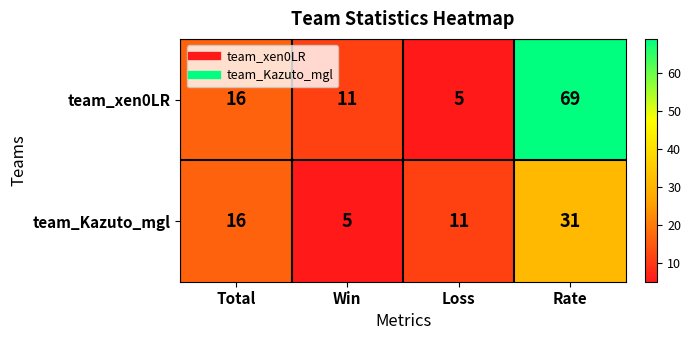

Rank the series at Loss from highest to lowest value.

team_Kazuto_mgl, team_xen0LR